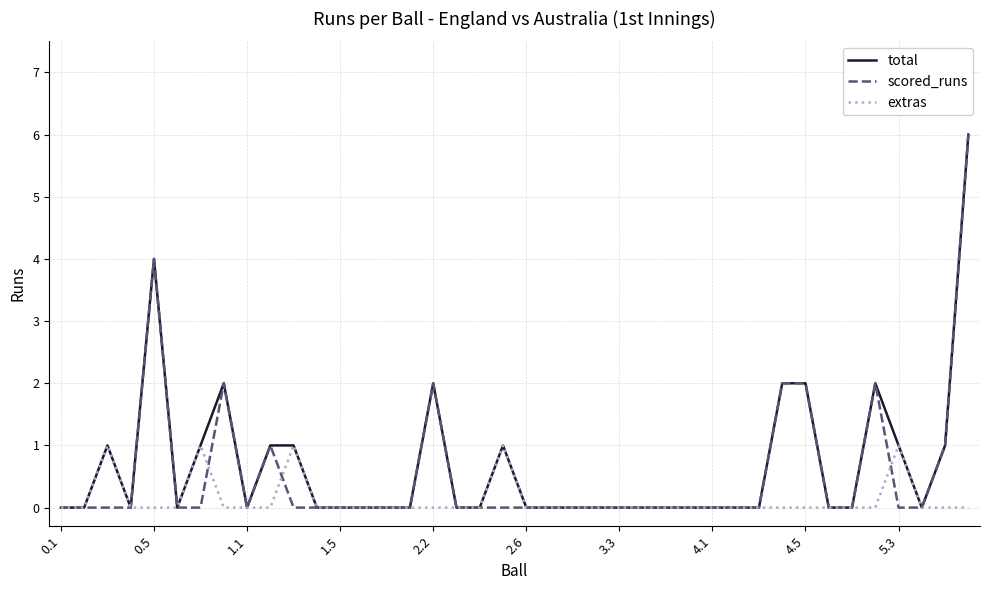

What is the difference between the maximum and minimum values in the extras series?

1